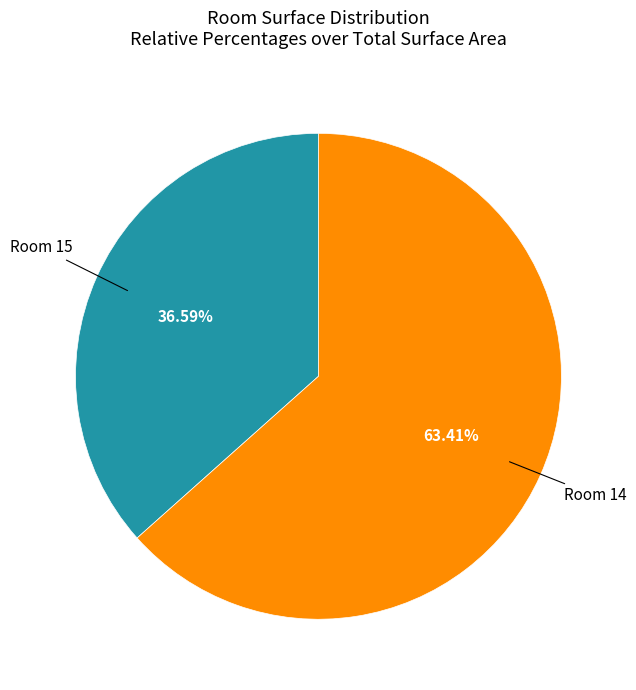

Is there any slice that represents more than half of the pie?

Yes